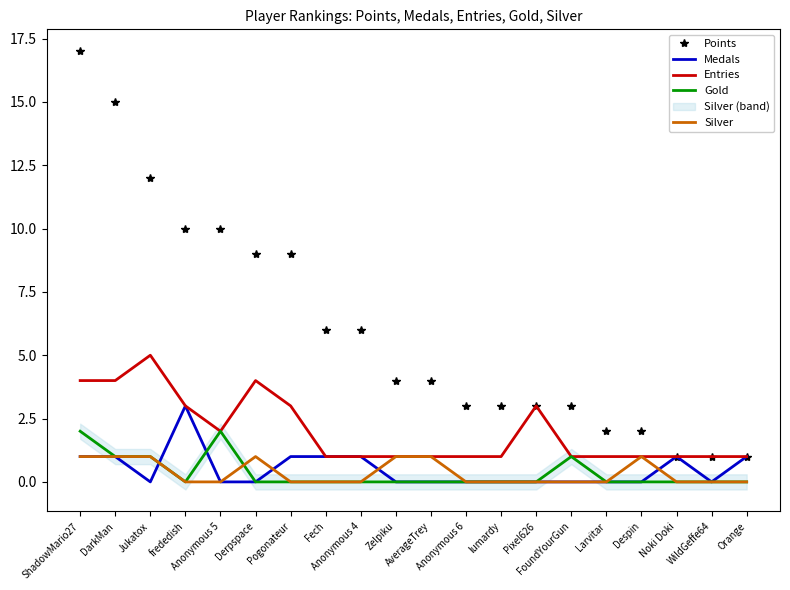

Which series has the largest total across all categories?

Points